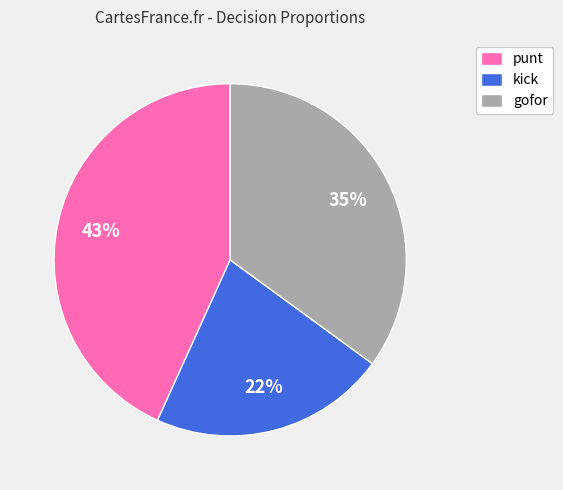

Does kick represent more than half of the total?

No